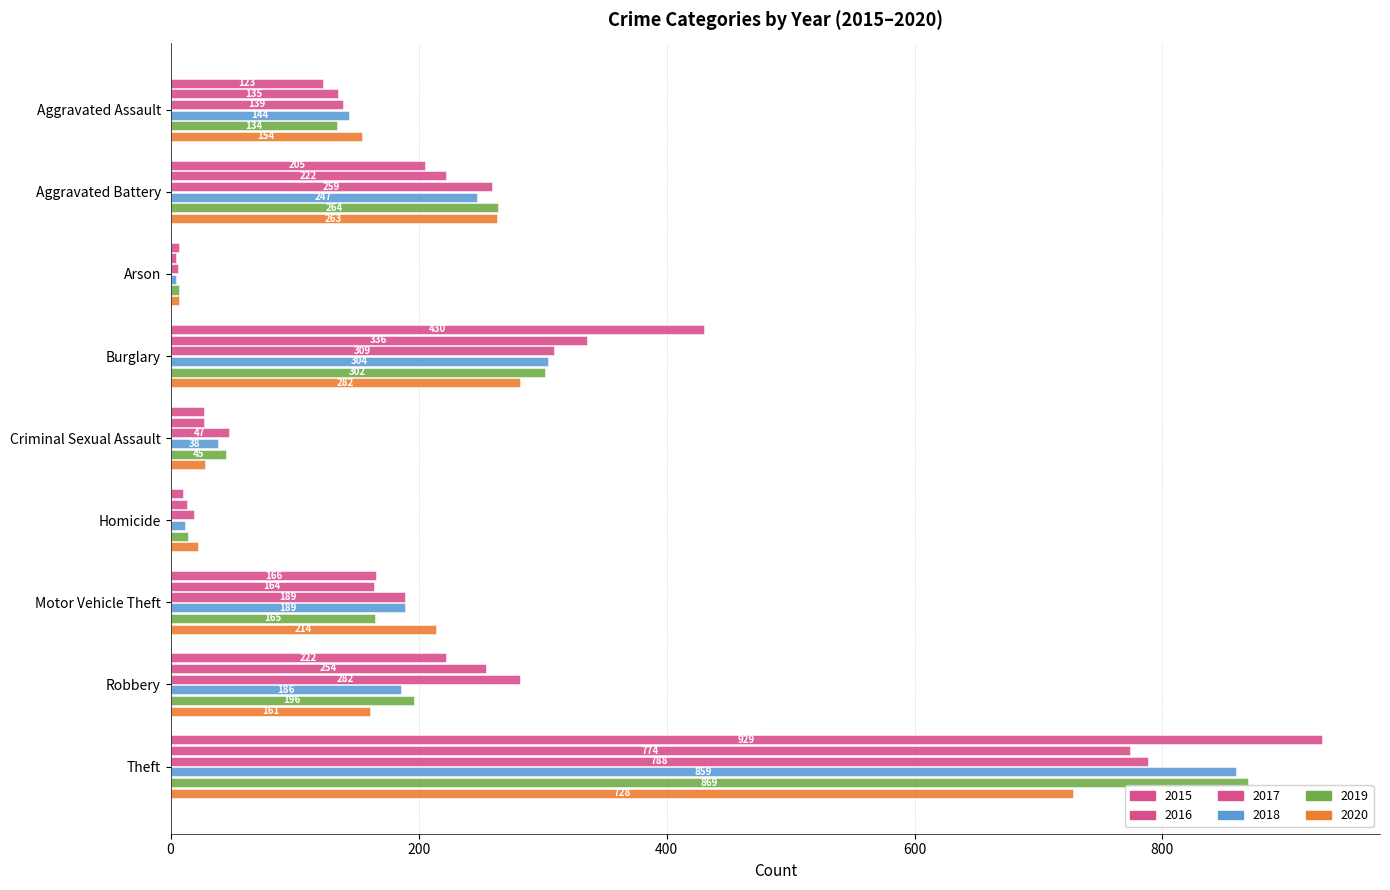

Count the number of data series in this chart.

6